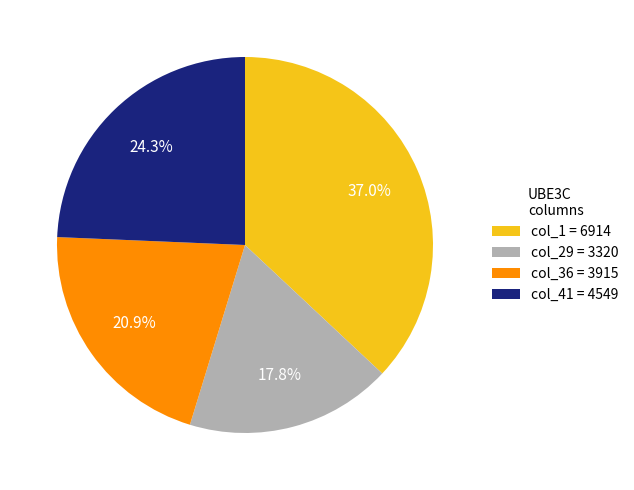

How many segments does this pie chart have?

4